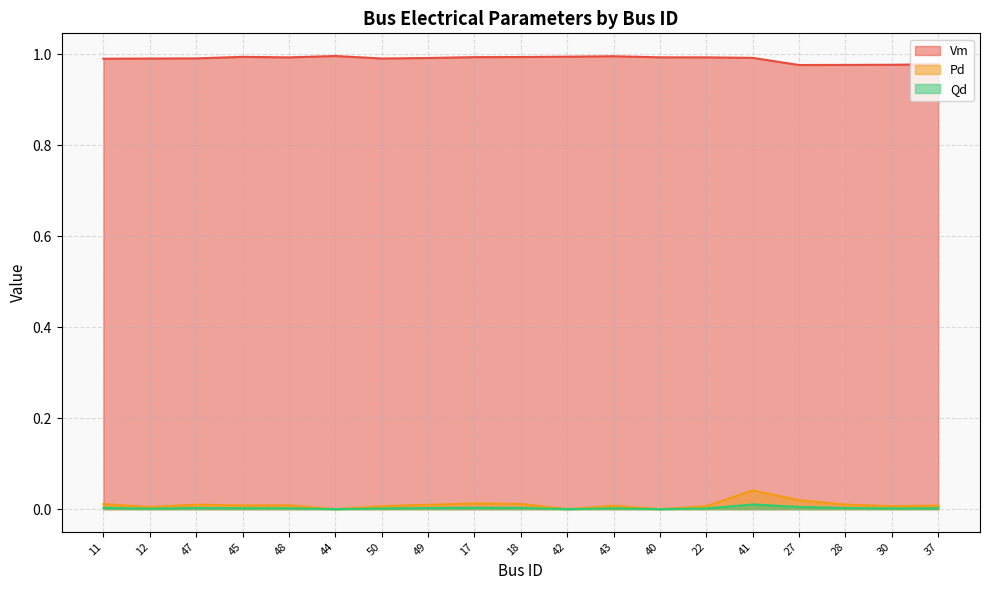

What are all the series names shown in the legend?

Vm, Pd, Qd